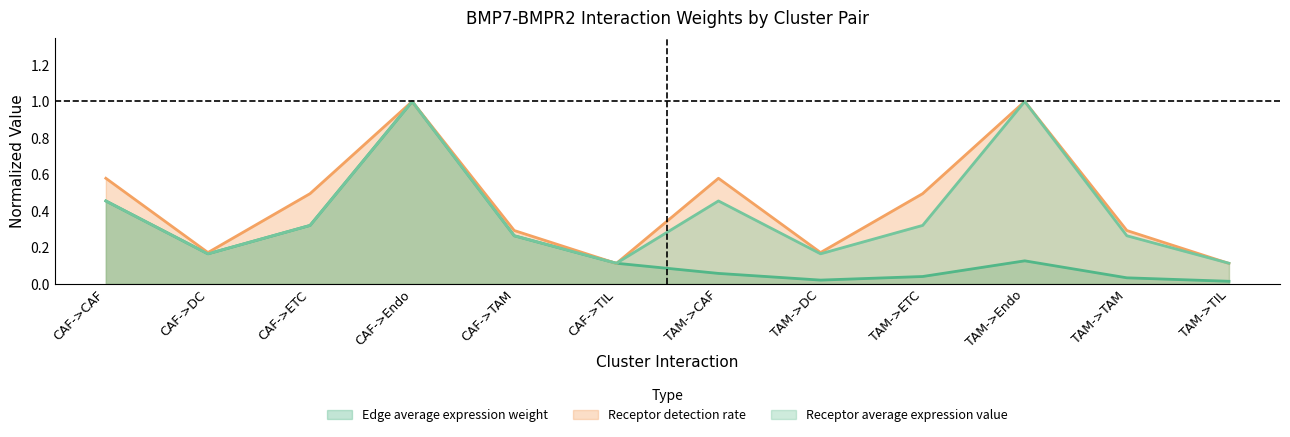

Is it true that Edge average expression weight equals 0.5 at CAF->Endo?

False